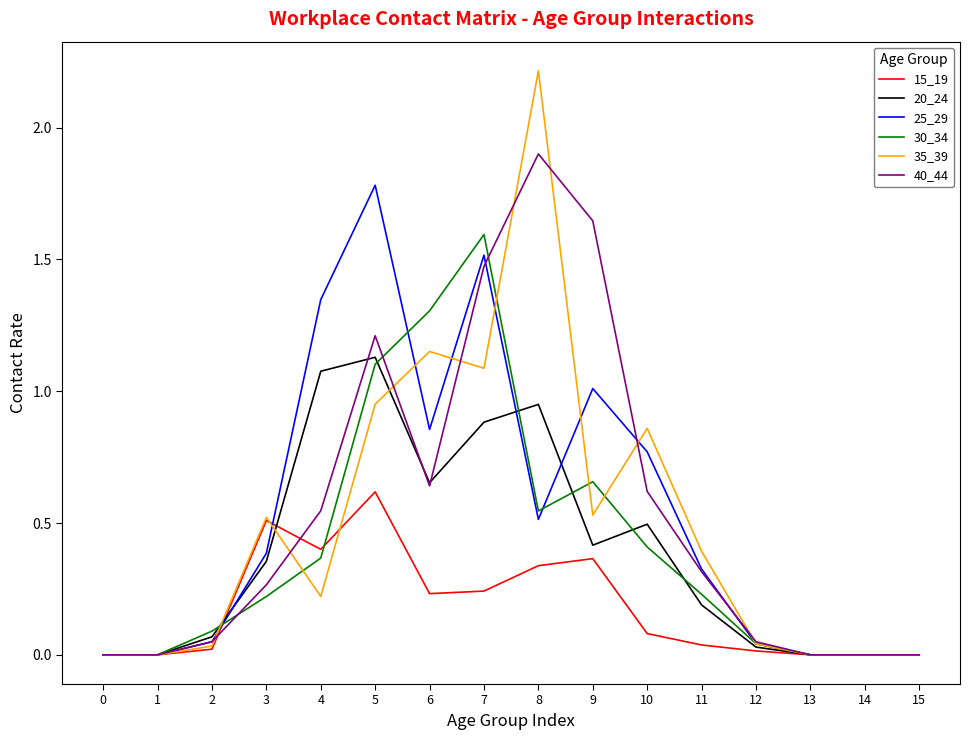

Is it true that 35_39 equals 0.1 at 4?

False